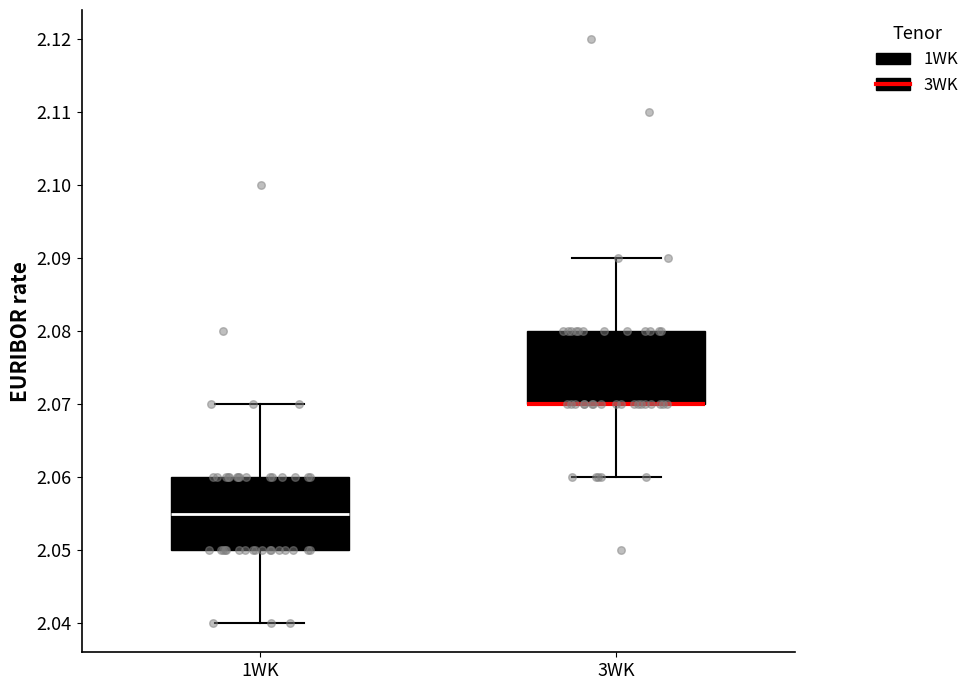

Reading left to right, transcribe this box plot: for each box, give where its median line is, the range the box spans, and where its two whiskers end, as read against the y-axis. The values are not printed on the chart, so give them approximately, as read against the axis.

1WK: median 2.055, box 2.050 to 2.060, whiskers 2.040 to 2.070
3WK: median 2.070 (drawn on the box's lower edge), box 2.070 to 2.080, whiskers 2.060 to 2.090